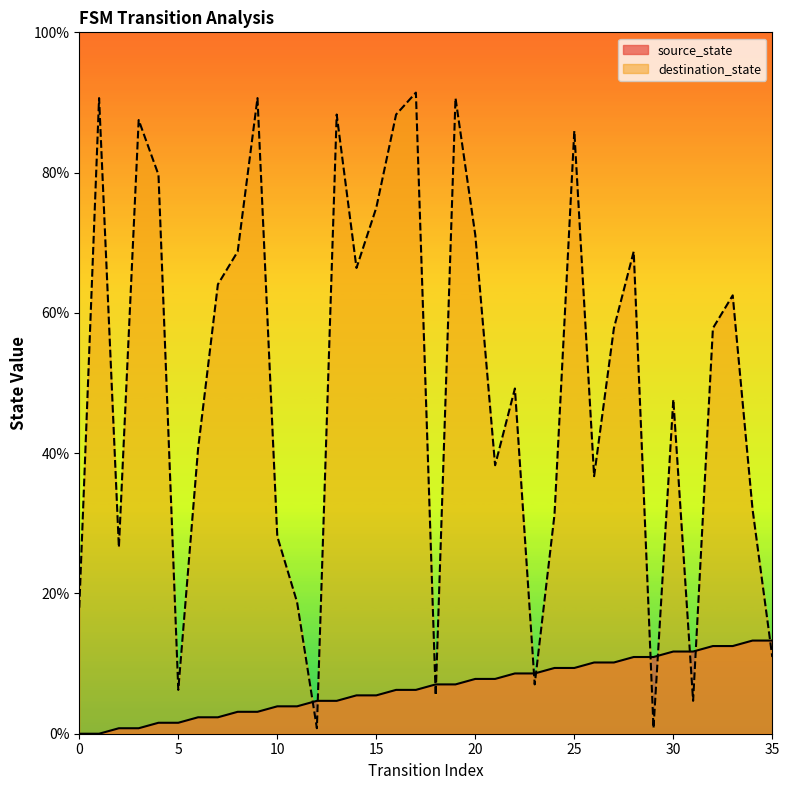

Which category has the lowest value in the destination_state series?

12